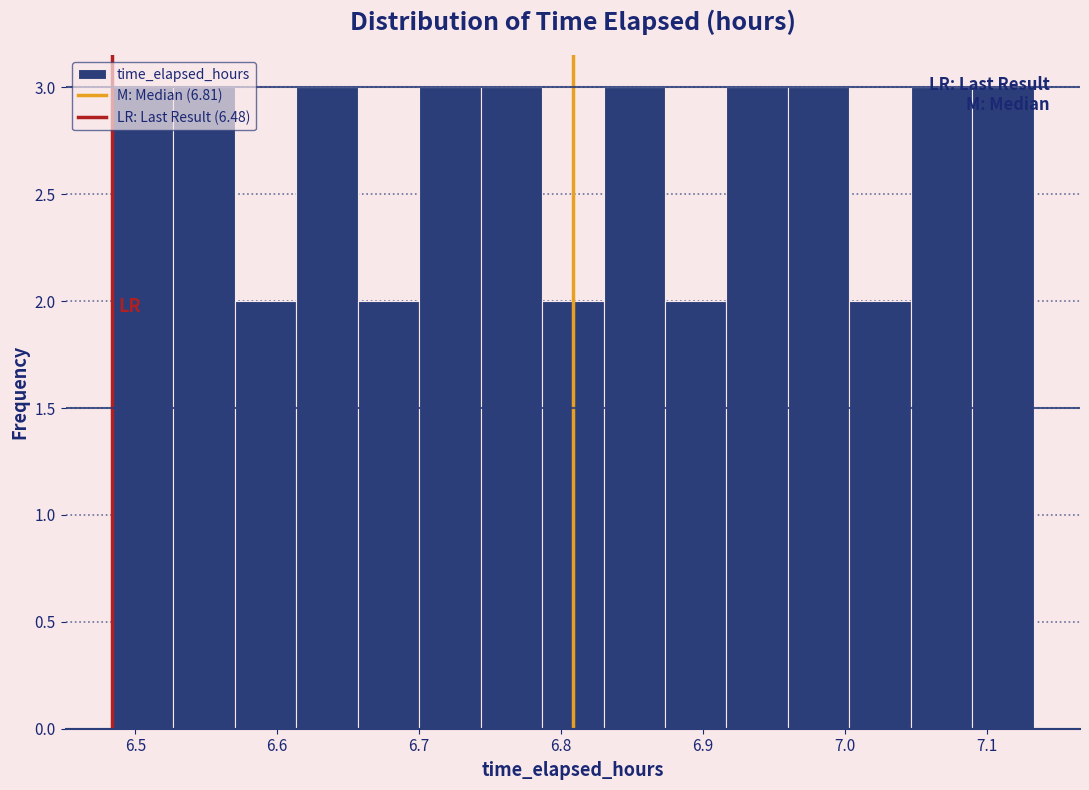

Reading left to right, list every bar in this chart as the range it spans on the x-axis followed by its height. Neither the bar edges nor the heights are printed on the chart, so give them approximately, as read against the axes.

6.48 to 6.53: 3
6.53 to 6.57: 3
6.57 to 6.61: 2
6.61 to 6.66: 3
6.66 to 6.70: 2
6.70 to 6.74: 3
6.74 to 6.79: 3
6.79 to 6.83: 2
6.83 to 6.87: 3
6.87 to 6.92: 2
6.92 to 6.96: 3
6.96 to 7.00: 3
7.00 to 7.05: 2
7.05 to 7.09: 3
7.09 to 7.13: 3